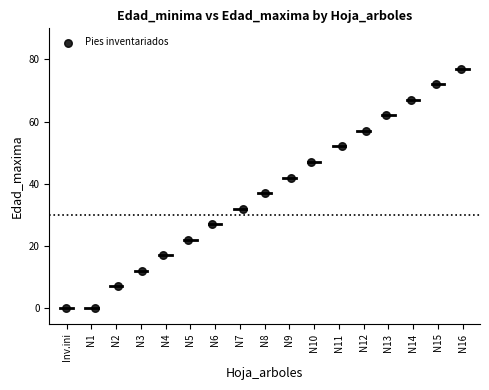

What Y value in the scatter plot is closest to 38?

37